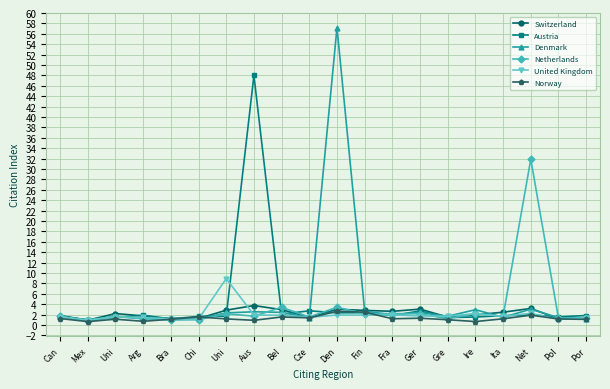

Between Fin and Ire, which series saw the biggest shift?

Norway